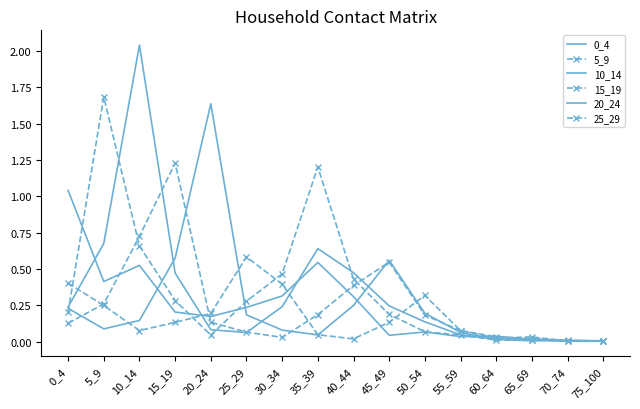

Where do 15_19 and 10_14 first cross each other?

10_14 and 15_19